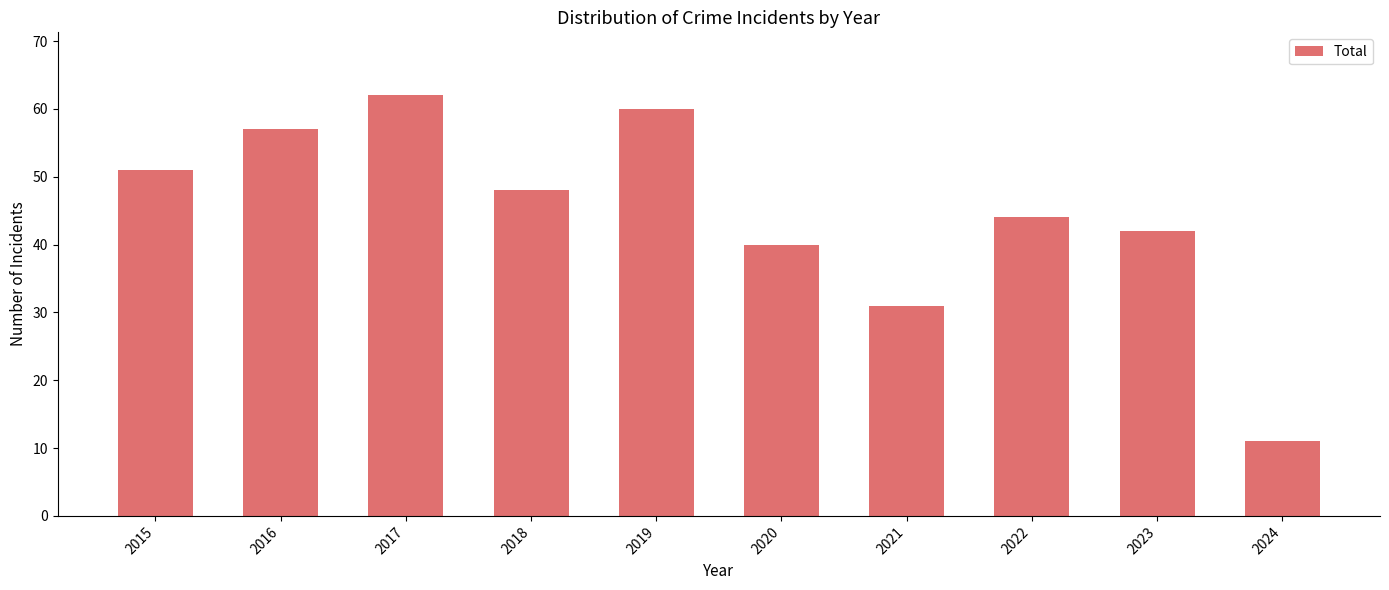

Which label corresponds to the largest value in the chart?

2017